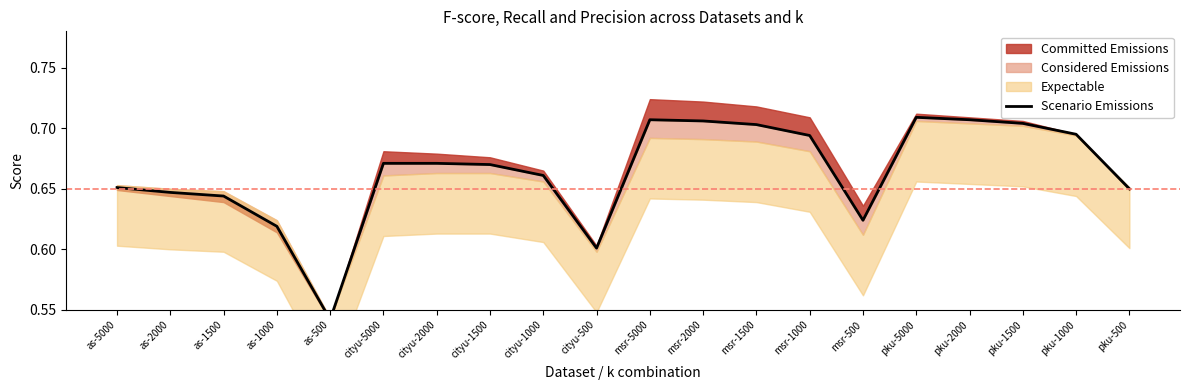

Does the chart display data point markers on the line(s)?

No